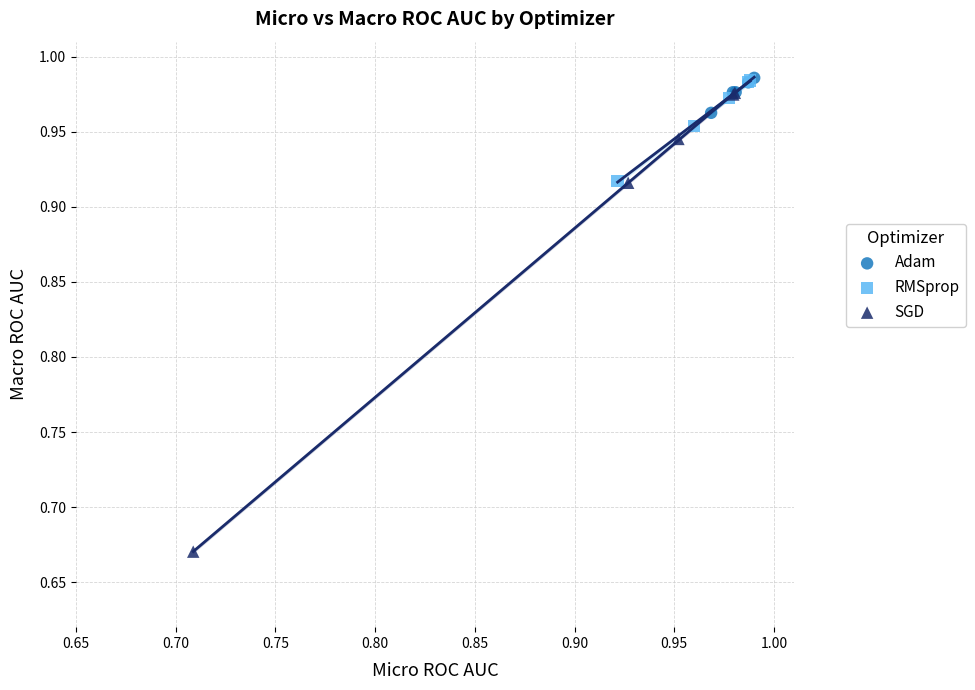

Which series reaches the minimum Y coordinate?

SGD